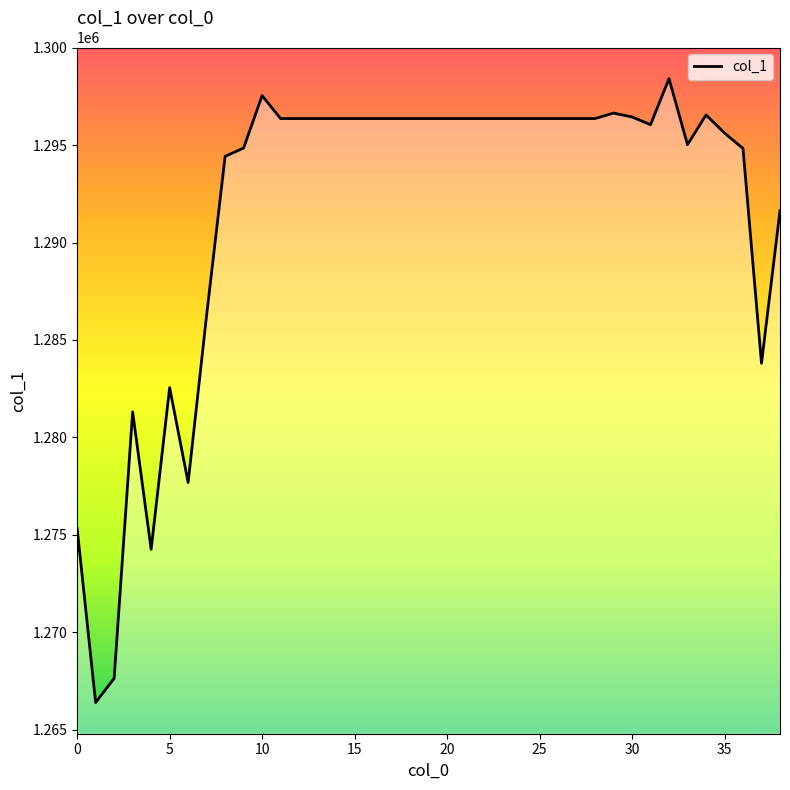

What is the smallest value displayed?

1266385.6